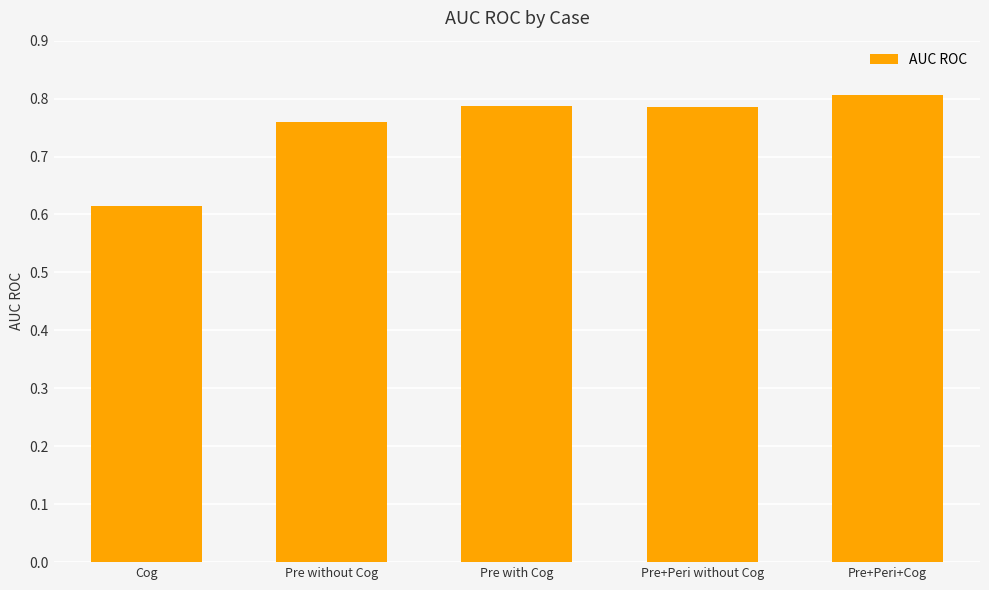

What is the sum of all values?

3.8